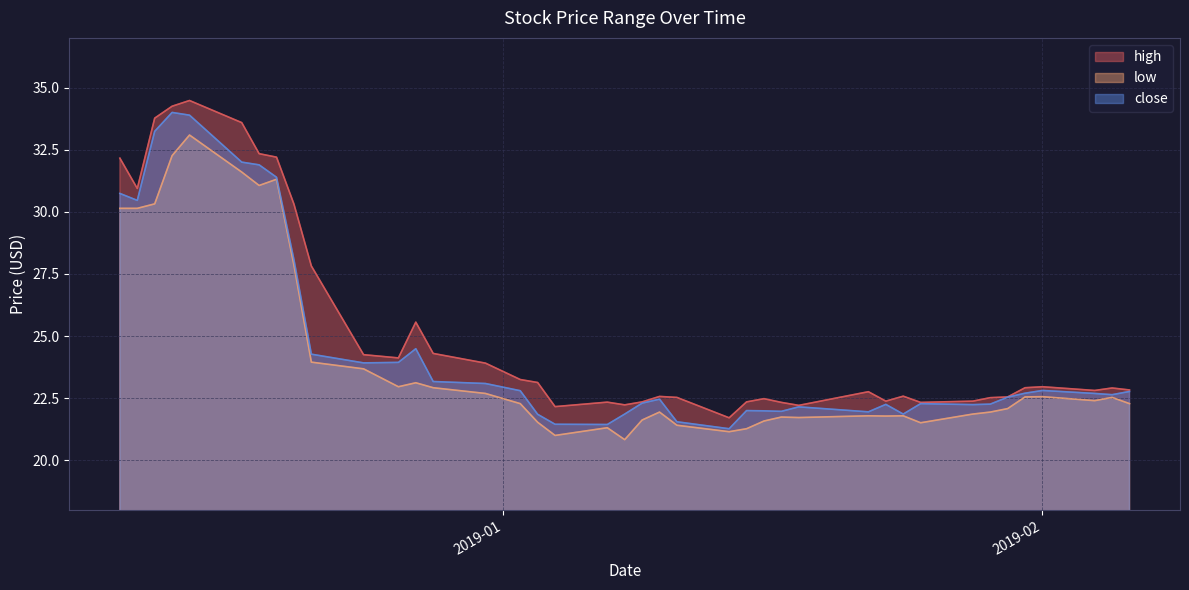

What is the total value across all series at 2018-12-11?

91.5